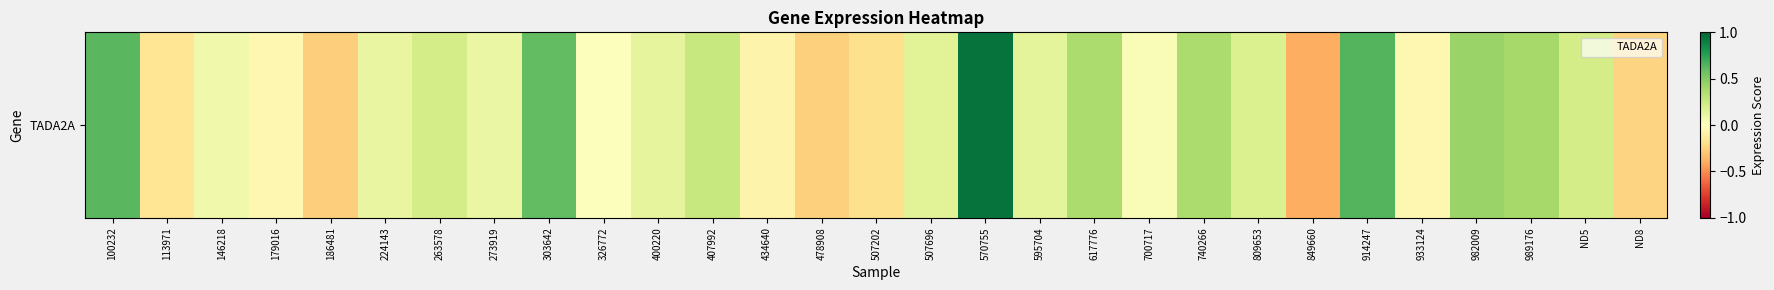

What is the approximate value at 407992?

0.3